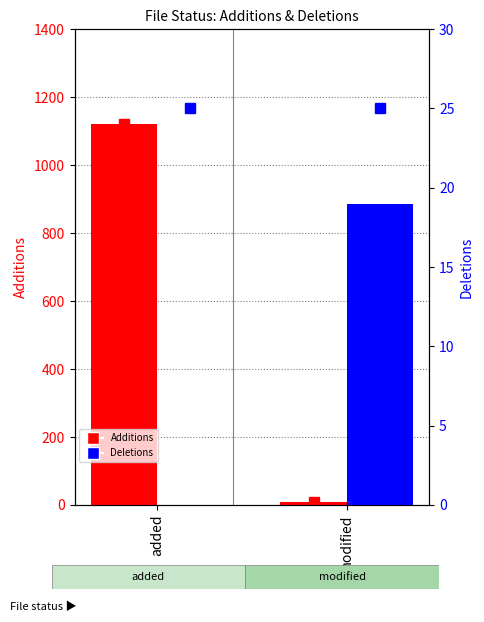

Reading right to left, what are all the values shown in this chart?

Additions: modified=9	added=1122
Deletions: modified=19	added=0